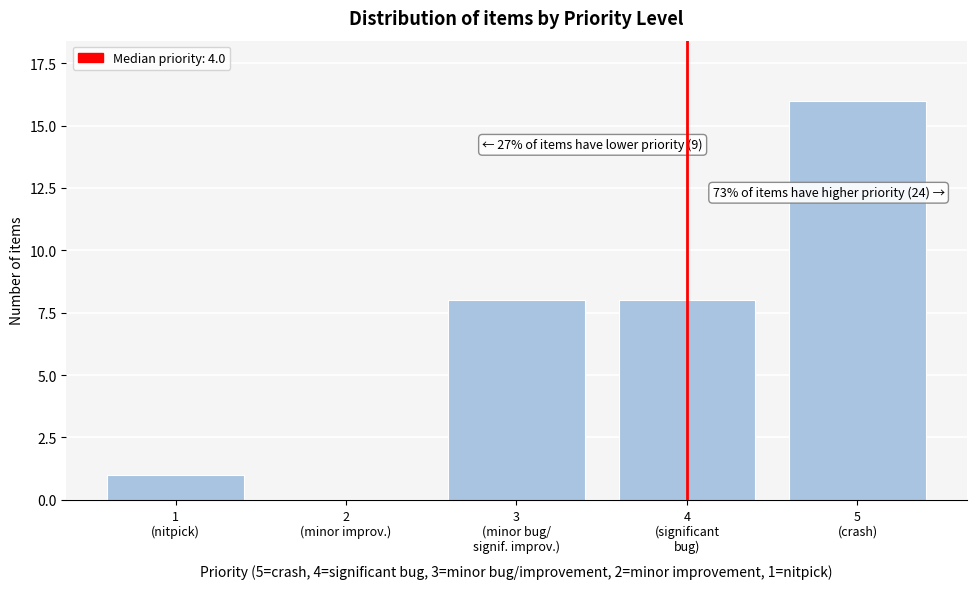

What is the maximum value shown in the chart?

16